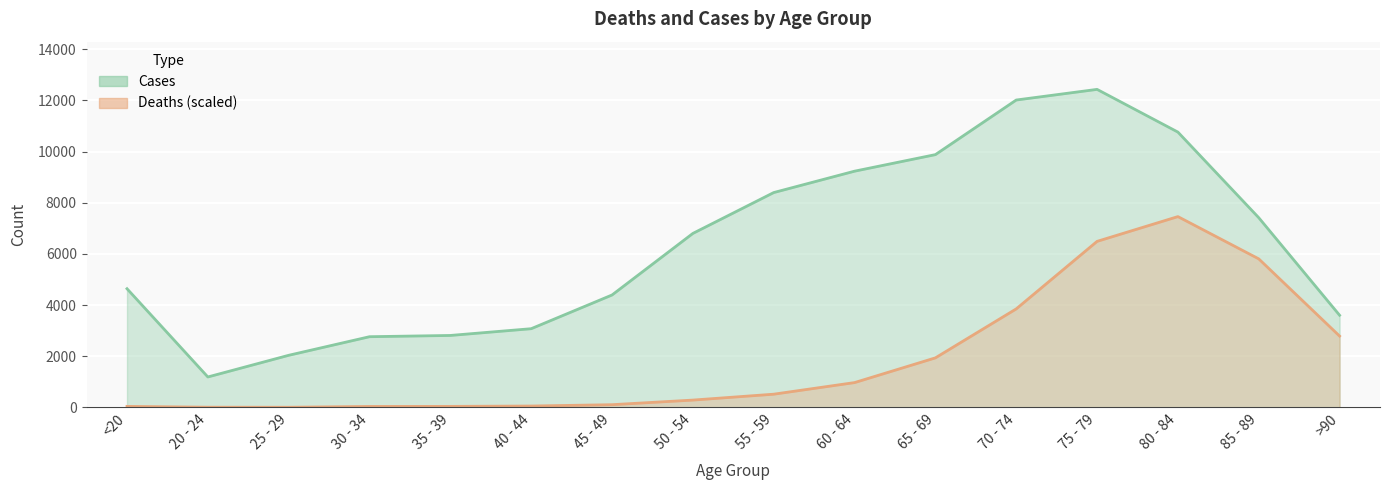

Is it true that Deaths equals 2269.1 at 75 - 79?

False